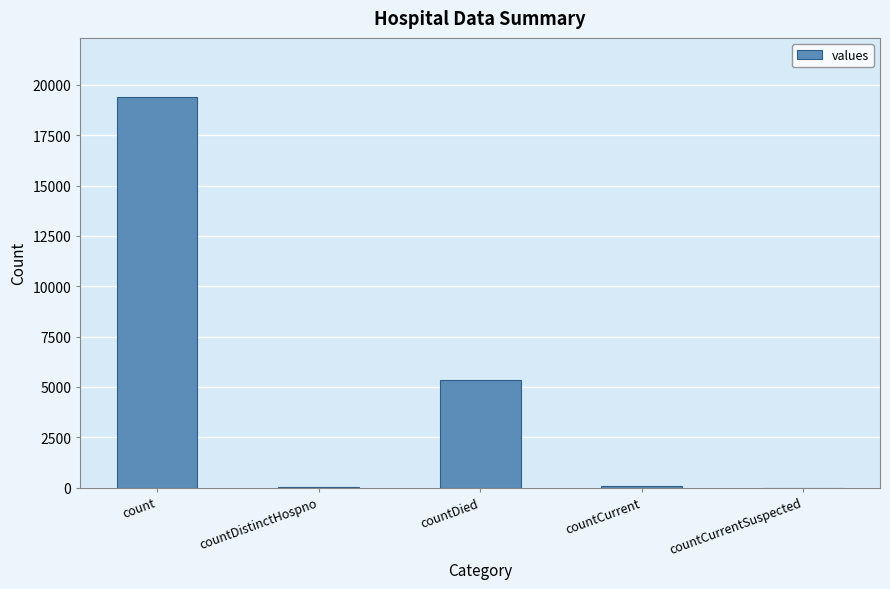

What is the difference between the values at countDied and countDistinctHospno?

5319